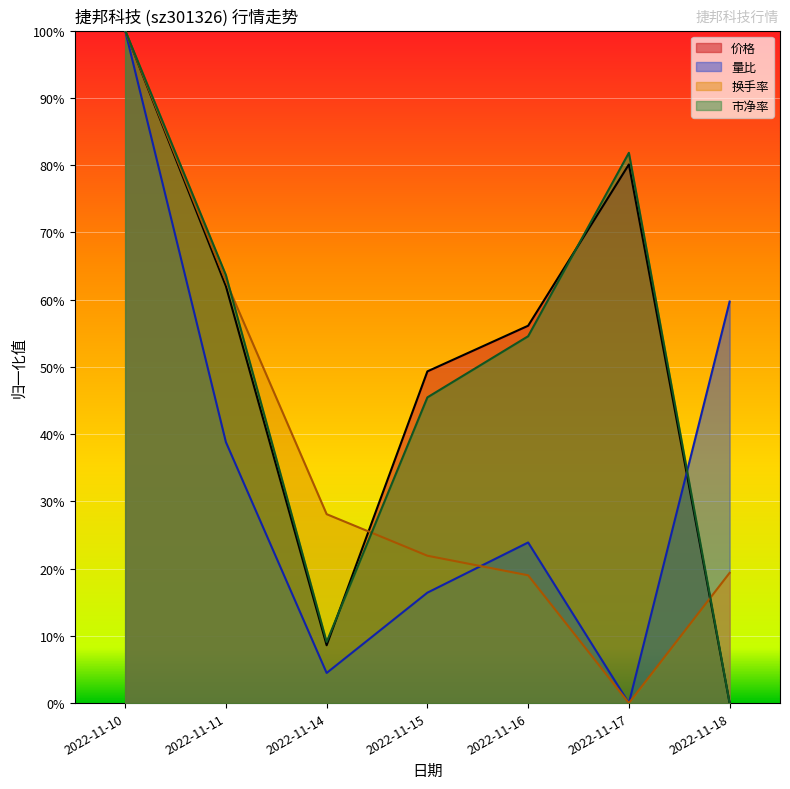

Rank the series by their maximum value, from lowest to highest.

价格, 量比, 换手率, 市净率